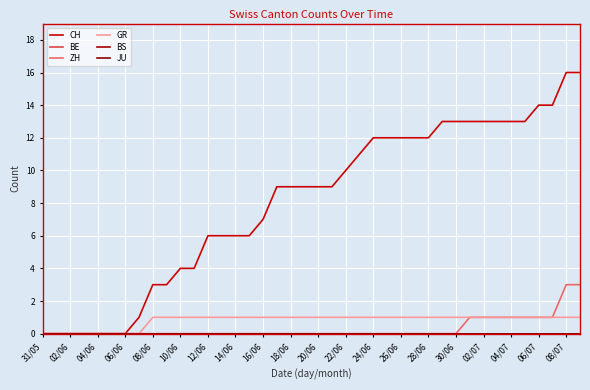

Does the chart have visible grid lines?

Yes